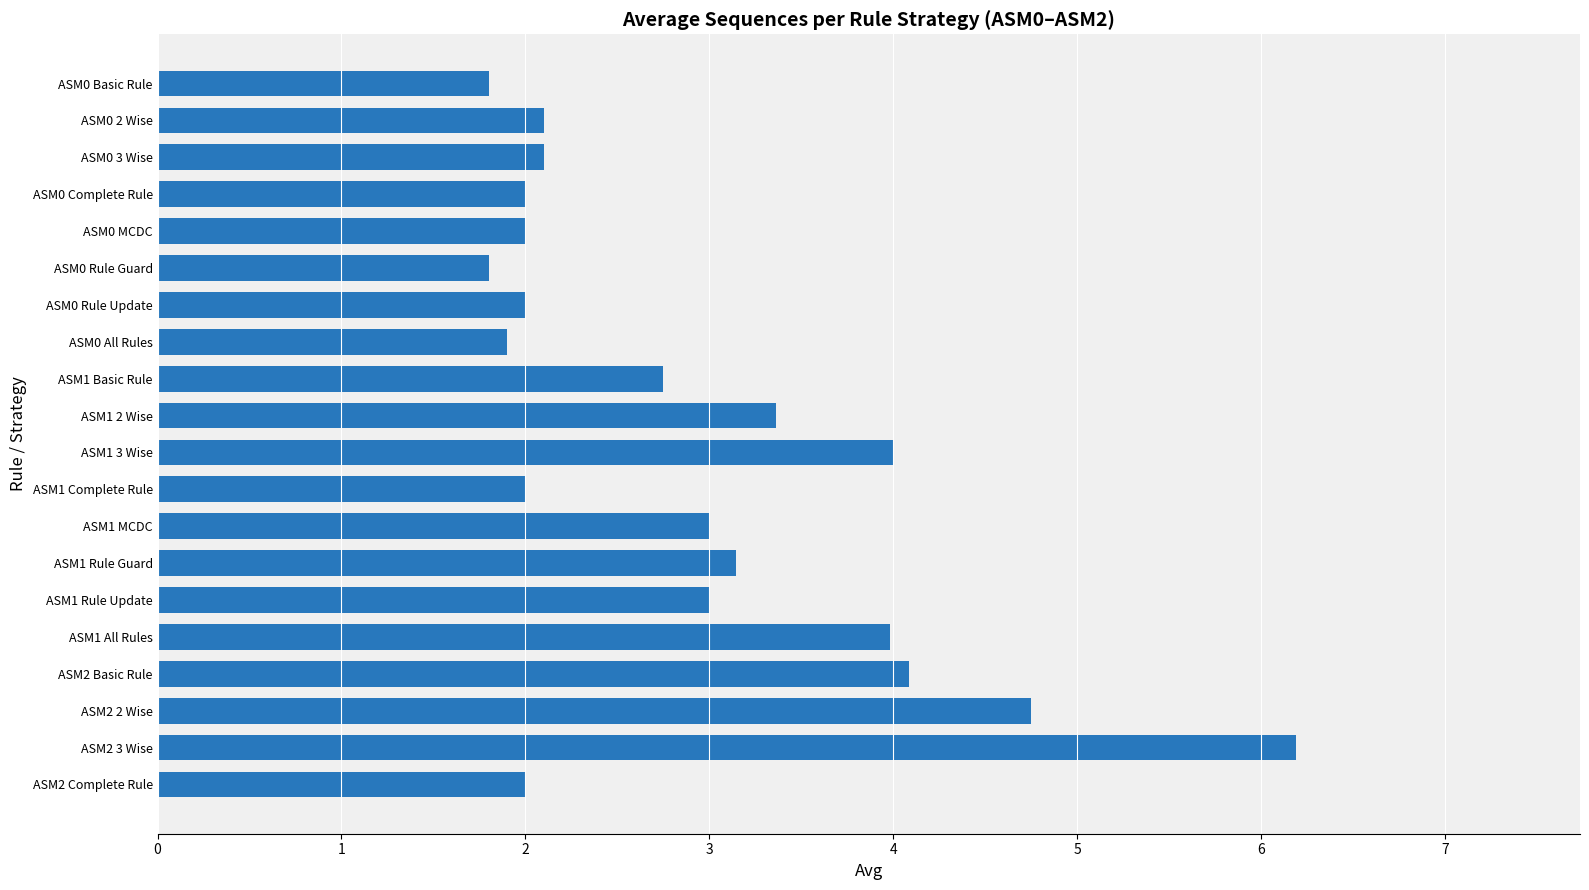

Reading top to bottom, transcribe all the data shown in this chart.

1.8	2.1	2.1	2.0	2.0	1.8	2.0	1.9	2.8	3.4	4.0	2.0	3.0	3.1	3.0	4.0	4.1	4.8	6.2	2.0